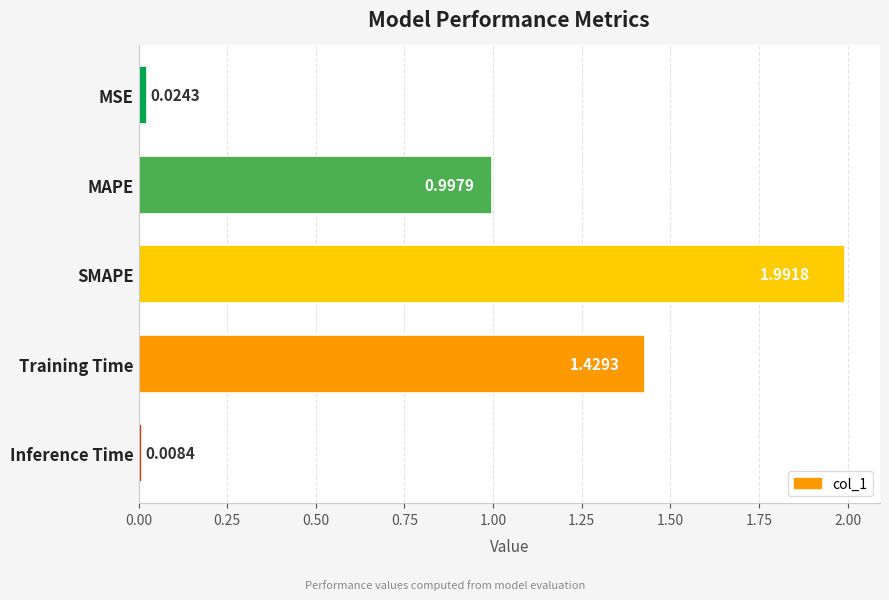

Which category has the highest value across all series?

SMAPE